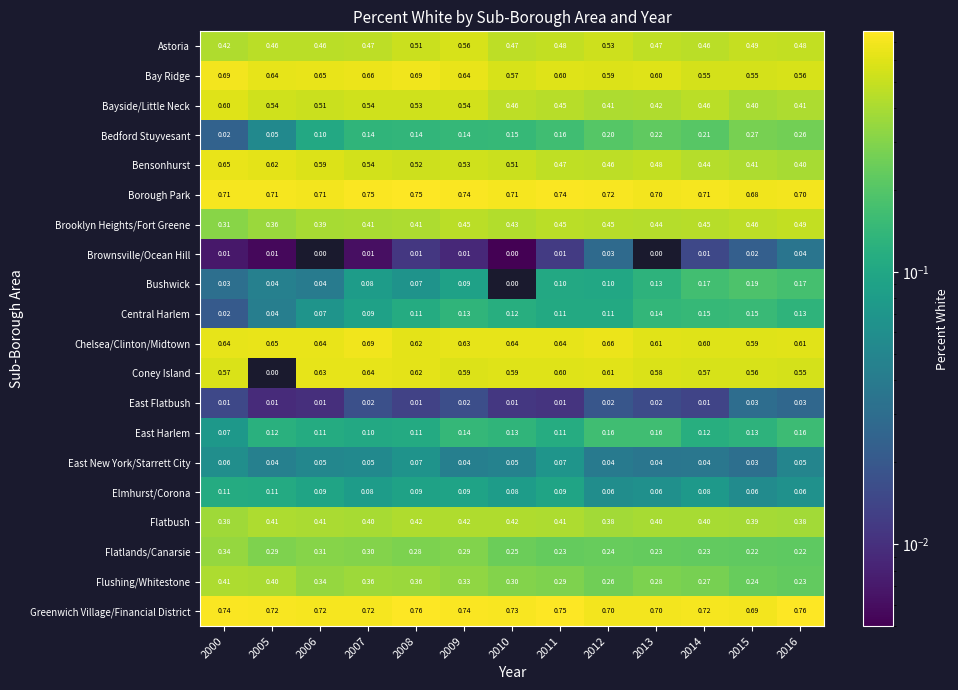

Count the number of data series in this chart.

20